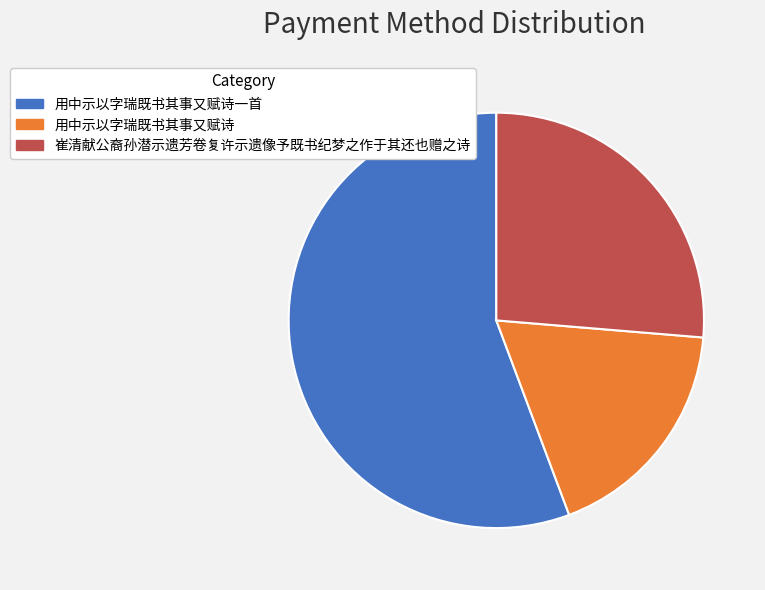

Which category has the biggest portion of the pie?

用中示以字瑞既书其事又赋诗一首